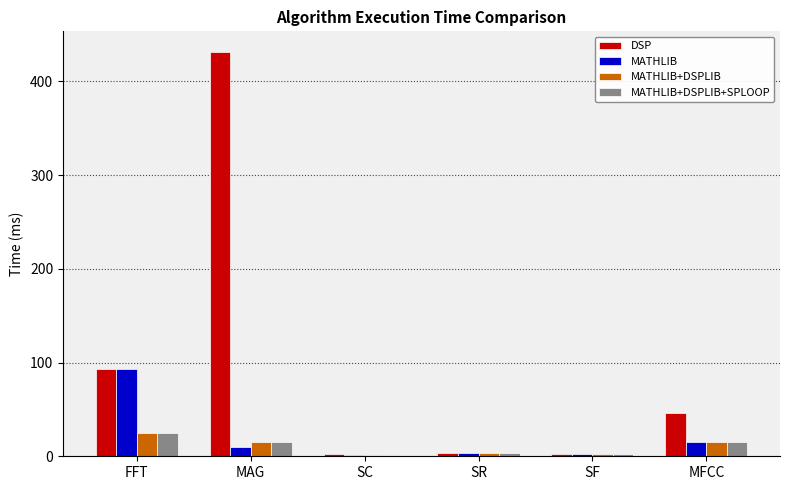

What is the minimum value shown in the chart?

1.8